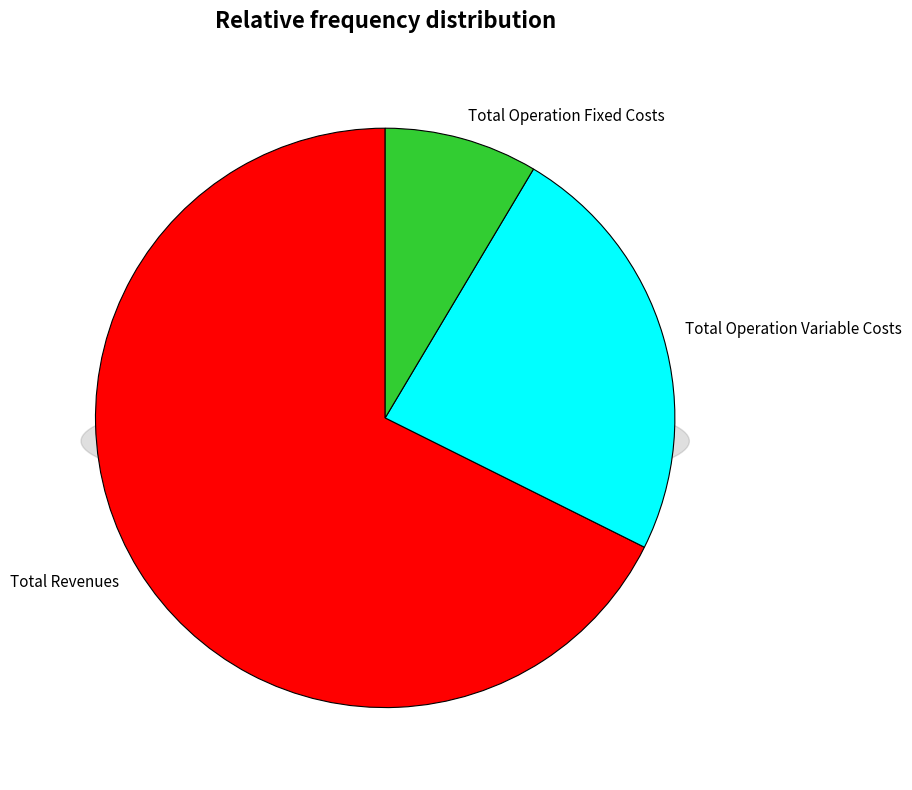

To the nearest percent, what is the combined percentage of Total Operation Fixed Costs and Total Revenues?

76%